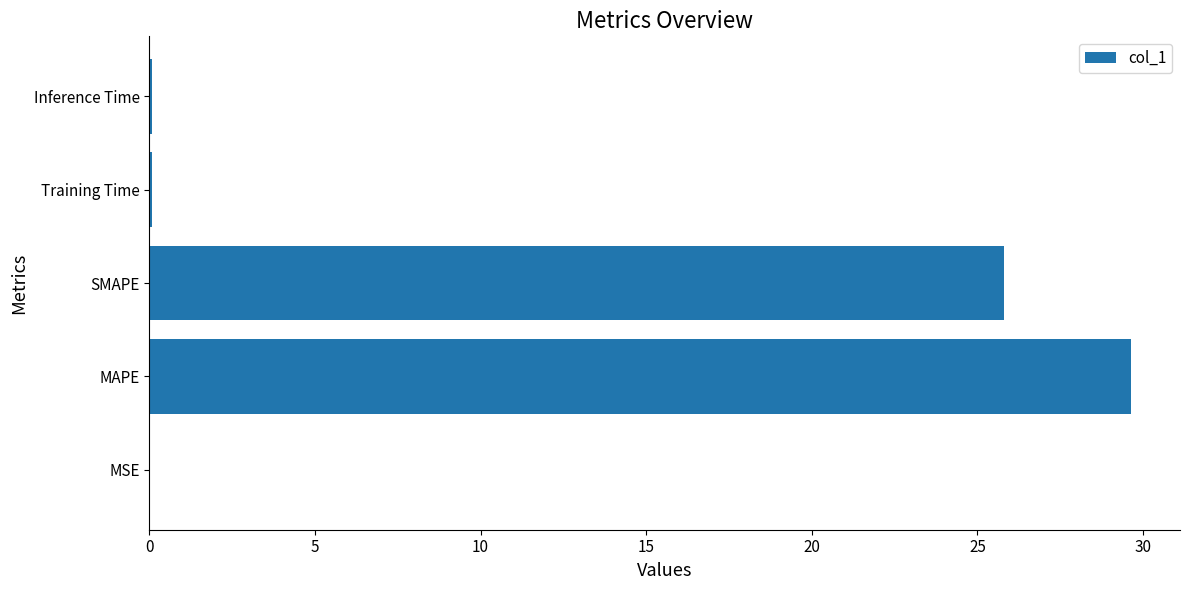

Which label corresponds to the largest value in the chart?

MAPE